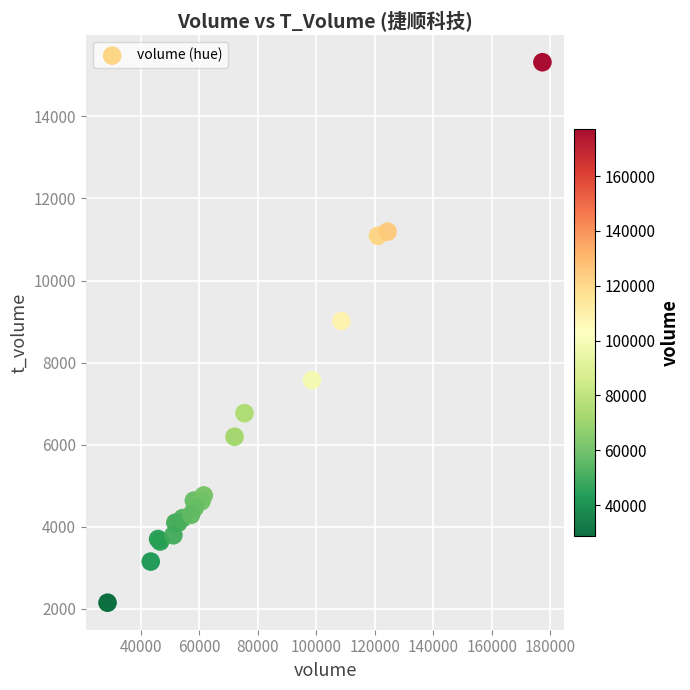

What Y value in the scatter plot is closest to 8734?

9014